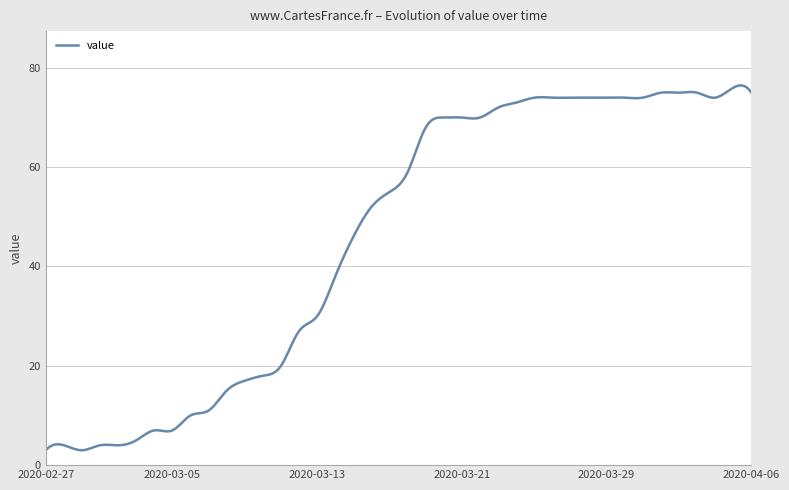

What is the smallest value displayed?

3.0